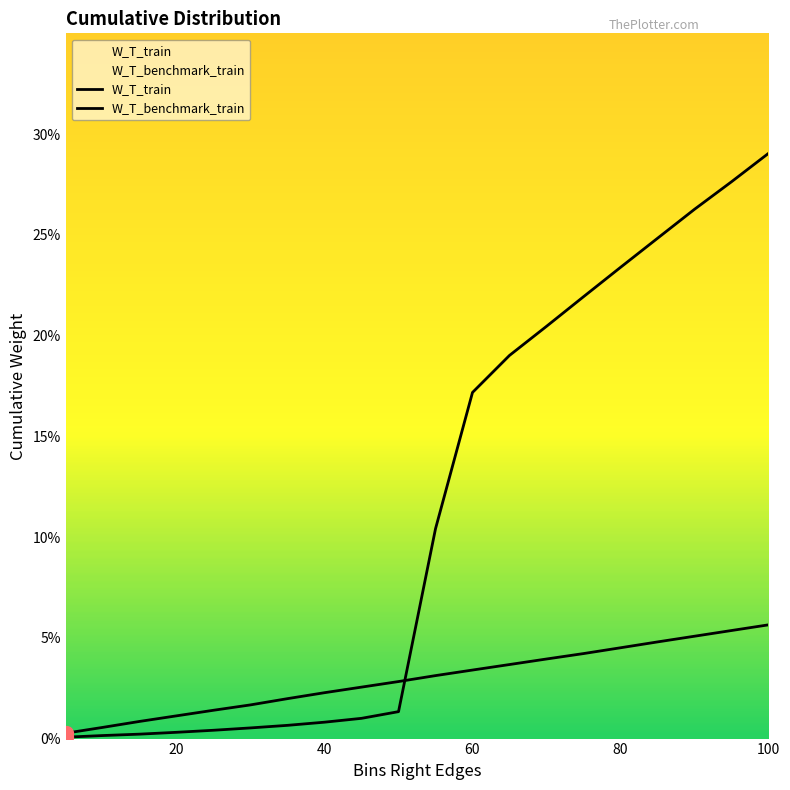

Reading left to right, list all the values displayed in this chart.

W_T_train: 5=0.0	10=0.0	15=0.0	20=0.0	25=0.0	30=0.0	35=0.0	40=0.0	45=0.0	50=0.0	55=0.1	60=0.2	65=0.2	70=0.2	75=0.2	80=0.2	85=0.2	90=0.3	95=0.3	100=0.3
W_T_benchmark_train: 5=0.0	10=0.0	15=0.0	20=0.0	25=0.0	30=0.0	35=0.0	40=0.0	45=0.0	50=0.0	55=0.0	60=0.0	65=0.0	70=0.0	75=0.0	80=0.0	85=0.0	90=0.1	95=0.1	100=0.1